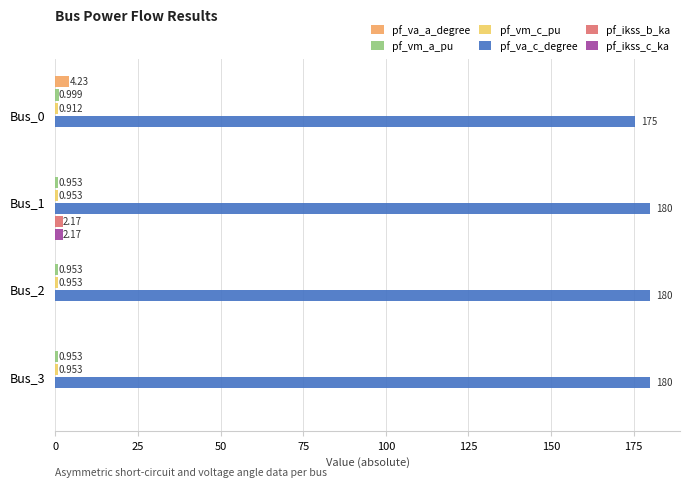

Which series has the largest range (max minus min)?

pf_va_c_degree